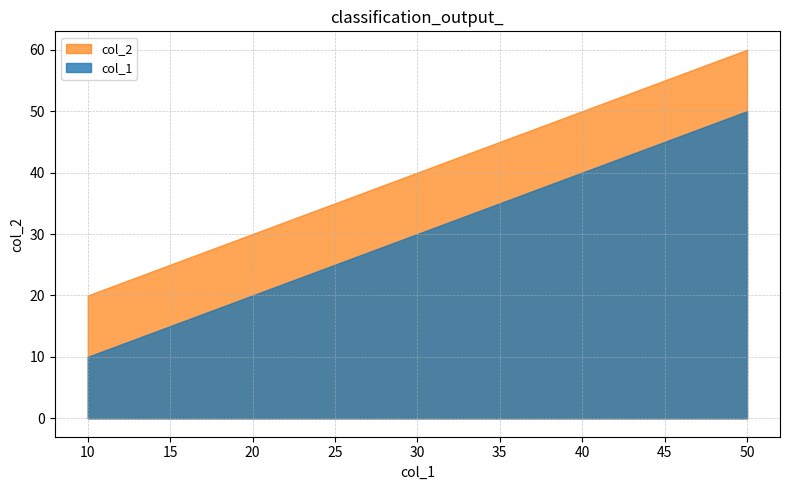

Which category has the lowest value across all series?

10